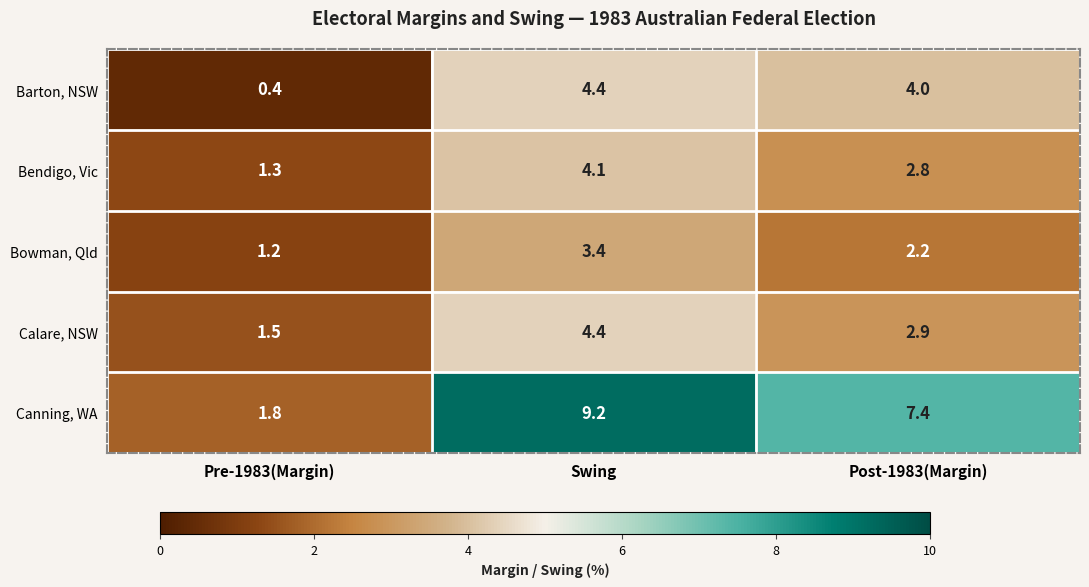

How many series are shown in this chart?

5